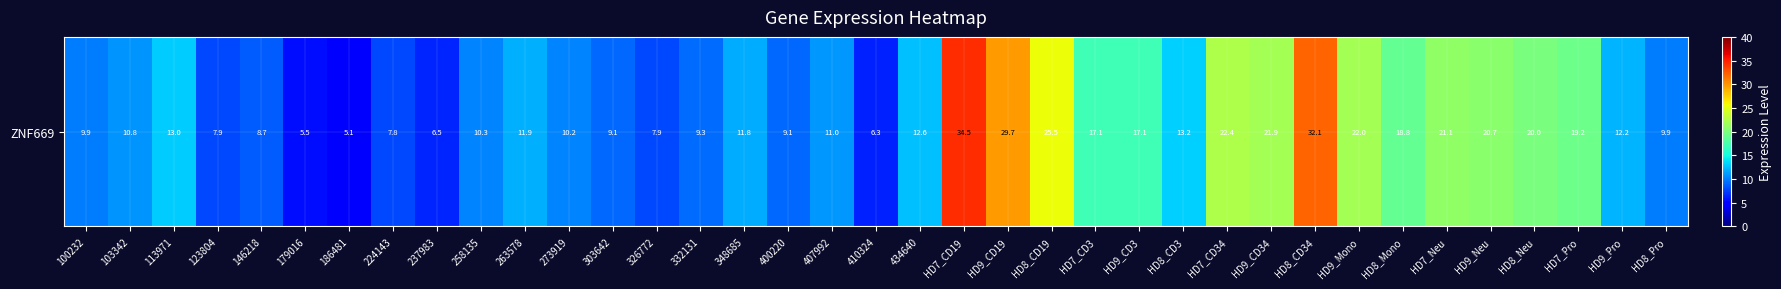

Reading right to left, list all the values displayed in this chart.

9.9	12.2	19.2	20.0	20.7	21.1	18.8	22.0	32.1	21.9	22.4	13.2	17.1	17.1	25.5	29.7	34.5	12.6	6.3	11.0	9.1	11.8	9.3	7.9	9.1	10.2	11.9	10.3	6.5	7.8	5.1	5.5	8.7	7.9	13.0	10.8	9.9